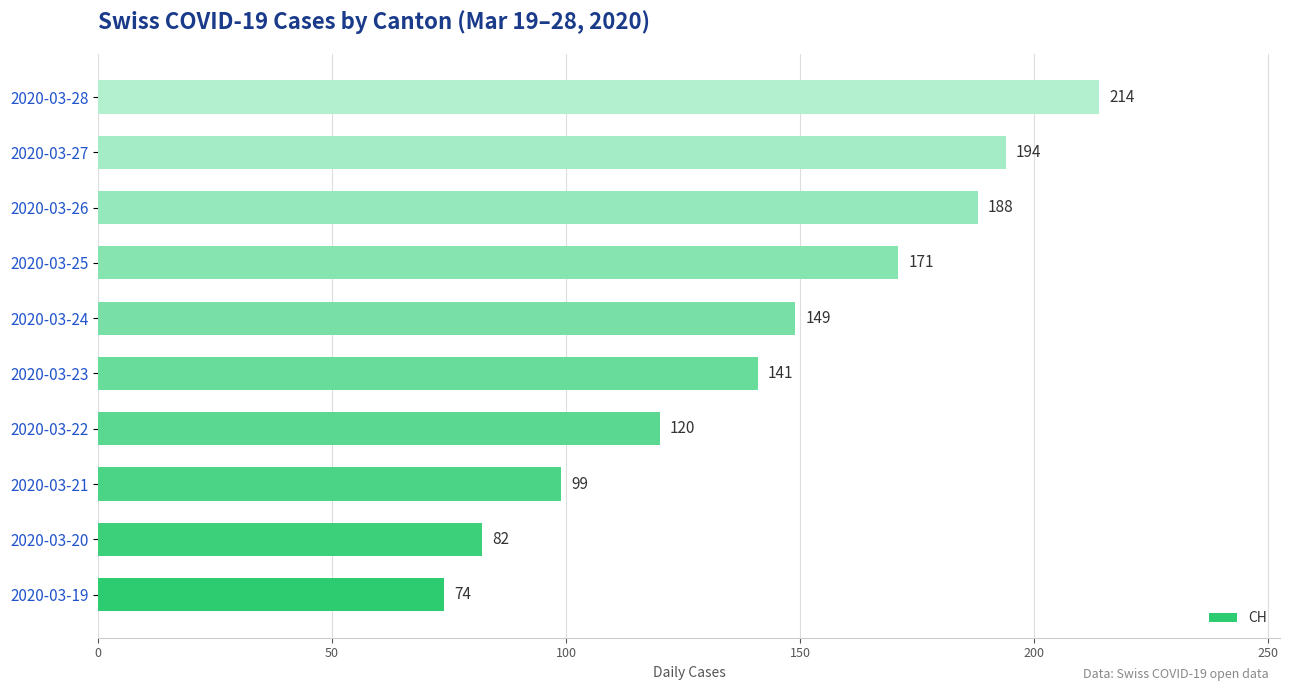

What is the approximate value at 2020-03-27, to the nearest 5?

195